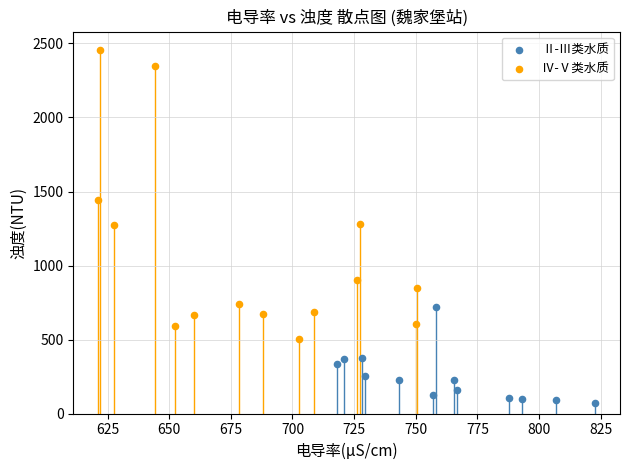

Which series contains the highest Y value?

Ⅳ-Ⅴ类水质